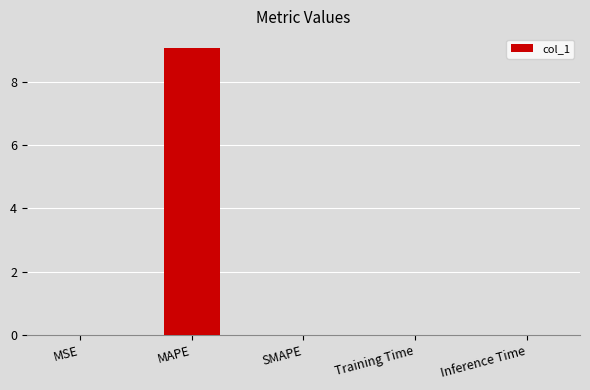

At which category does the chart reach its peak across all series?

MAPE